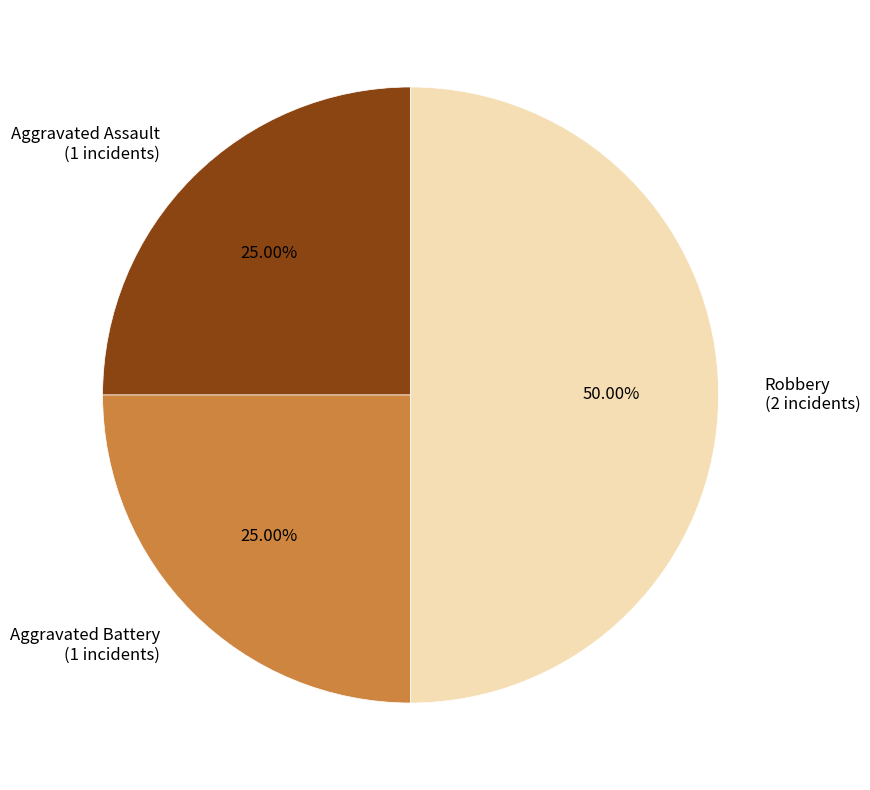

Between Robbery (2 incidents) and Aggravated Battery (1 incidents), which is larger?

Robbery (2 incidents)